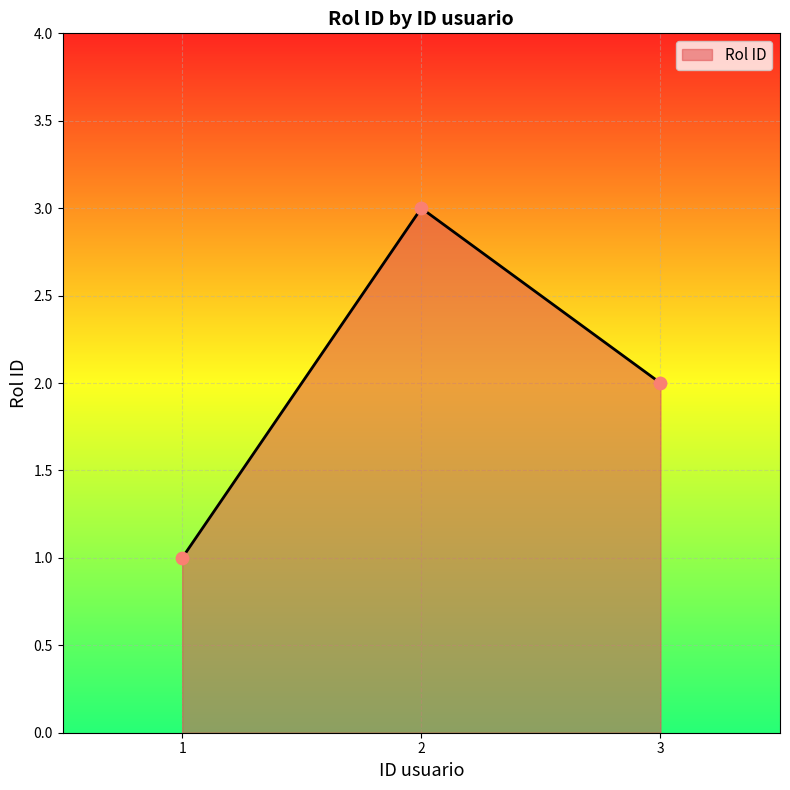

What is the change in value from 2 to 3?

-1